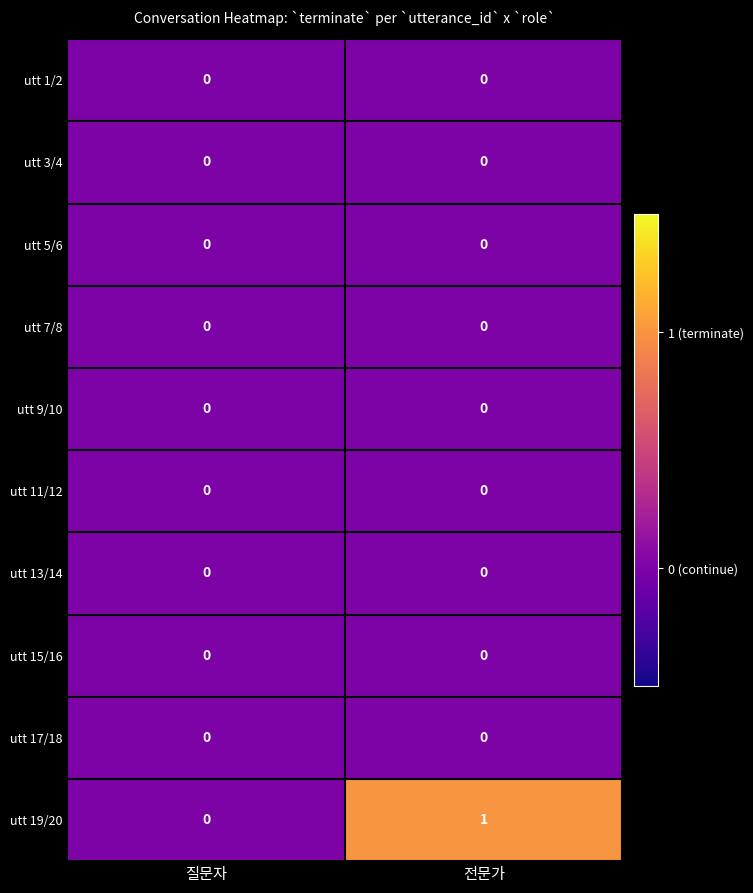

Reading left to right, extract all data points from this chart.

utt 1/2: 질문자=0	전문가=0
utt 3/4: 질문자=0	전문가=0
utt 5/6: 질문자=0	전문가=0
utt 7/8: 질문자=0	전문가=0
utt 9/10: 질문자=0	전문가=0
utt 11/12: 질문자=0	전문가=0
utt 13/14: 질문자=0	전문가=0
utt 15/16: 질문자=0	전문가=0
utt 17/18: 질문자=0	전문가=0
utt 19/20: 질문자=0	전문가=1